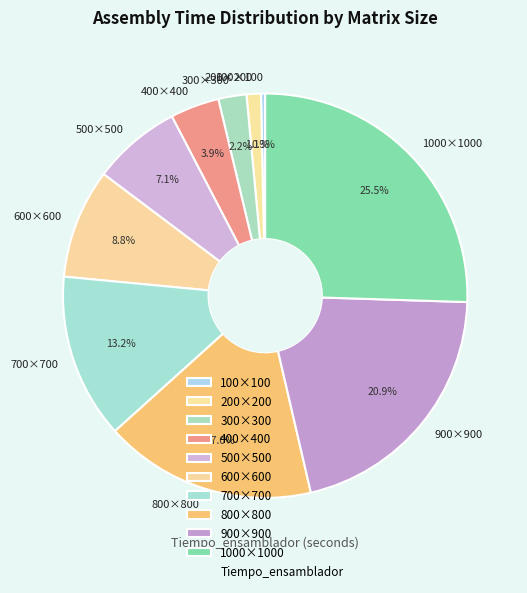

Count the number of slices in the pie.

10